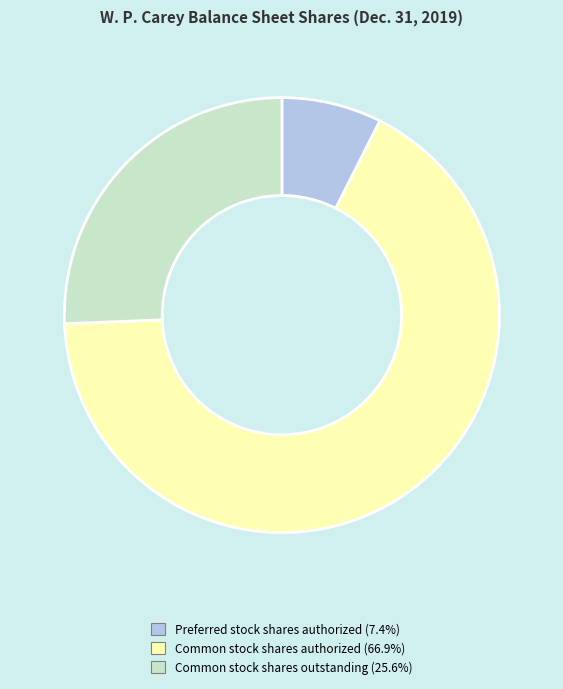

Is there any slice that represents more than half of the pie?

Yes